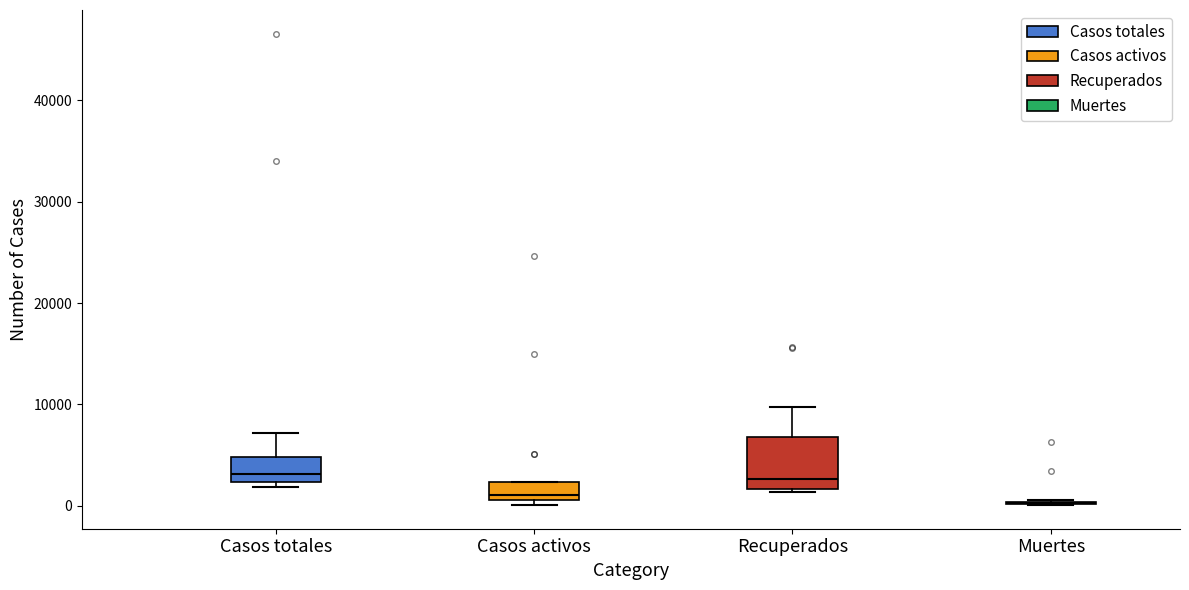

Reading left to right, read every box against the y-axis: the position of its median line, the range the box covers, and the ends of its whiskers. The values are not printed on the chart, so give them approximately, as read against the axis.

Casos totales: median 3000, box 2000 to 5000, whiskers 2000 (just below the box's lower edge) to 7000
Casos activos: median 1000 (just above the box's lower edge), box 1000 to 2000, whiskers 0 to 2000
Recuperados: median 3000, box 2000 to 7000, whiskers 1000 to 10000
Muertes: box collapsed to a line at 0, whiskers 0 to 1000